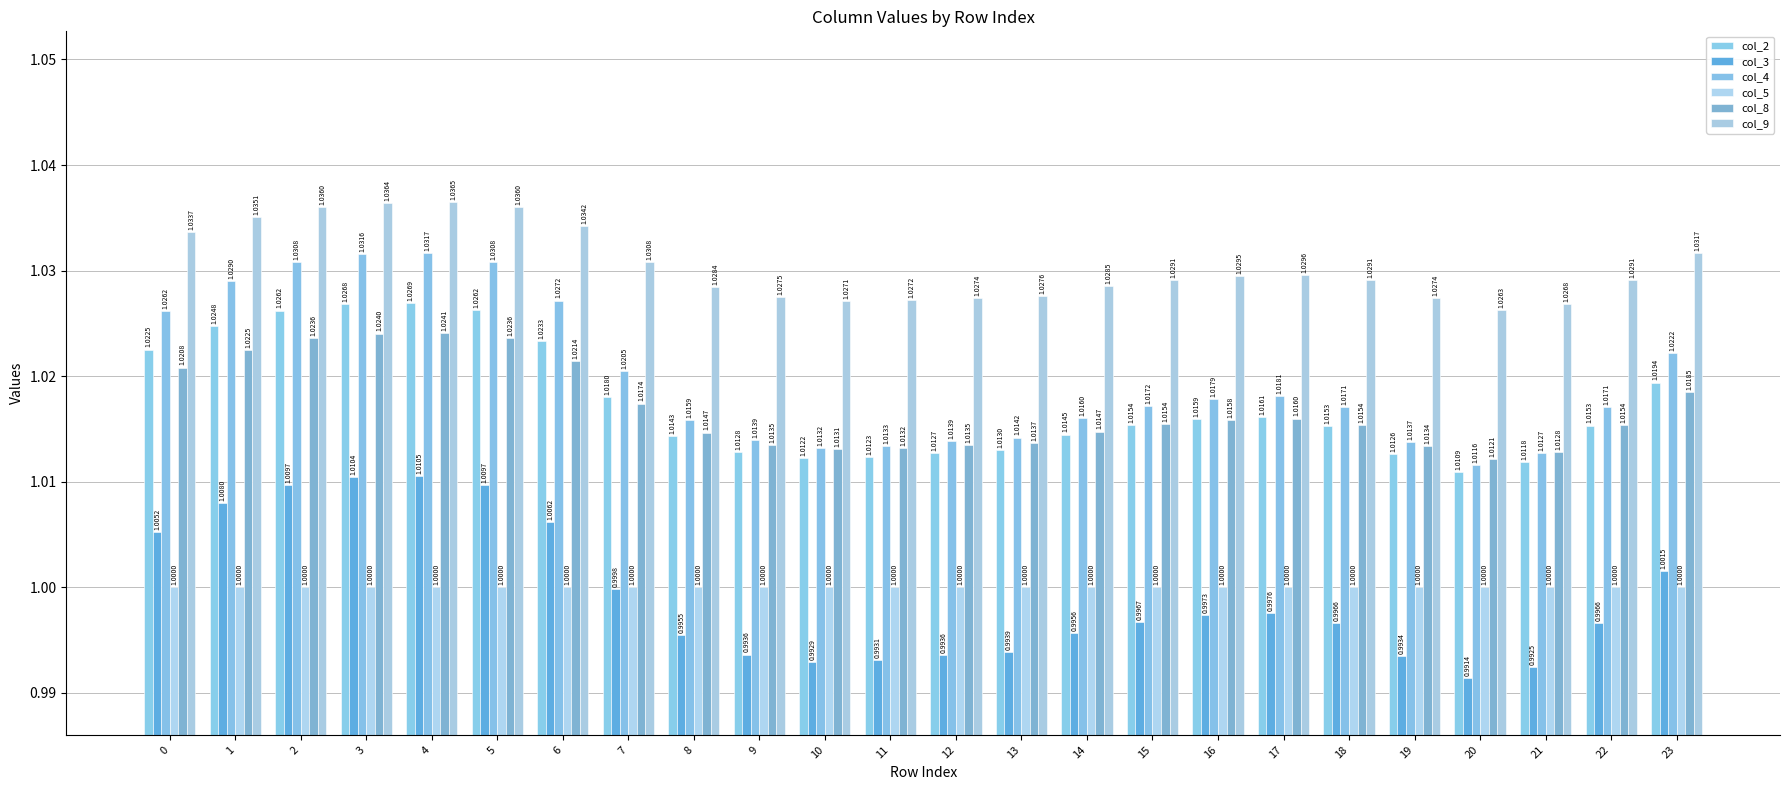

What is the value of the col_8 bar at the 9th from the left?

1.0